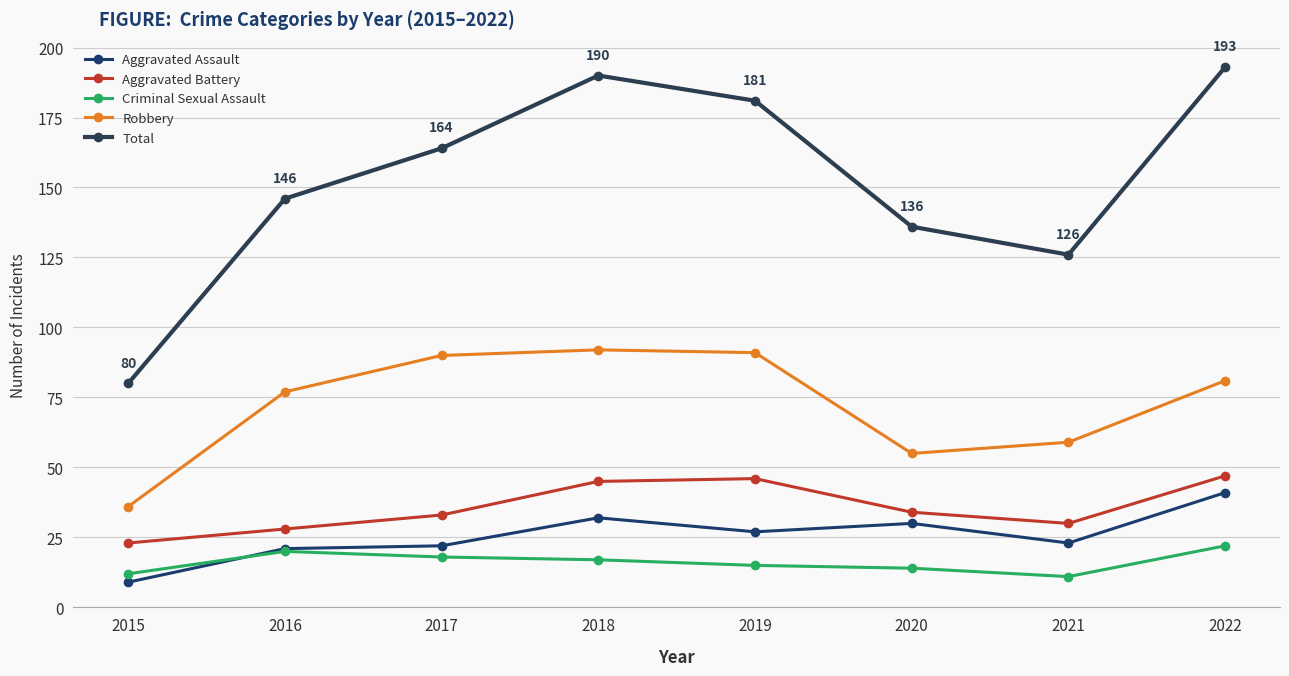

Is the value of Aggravated Assault at 2015 greater than the value of Aggravated Battery at 2021?

No